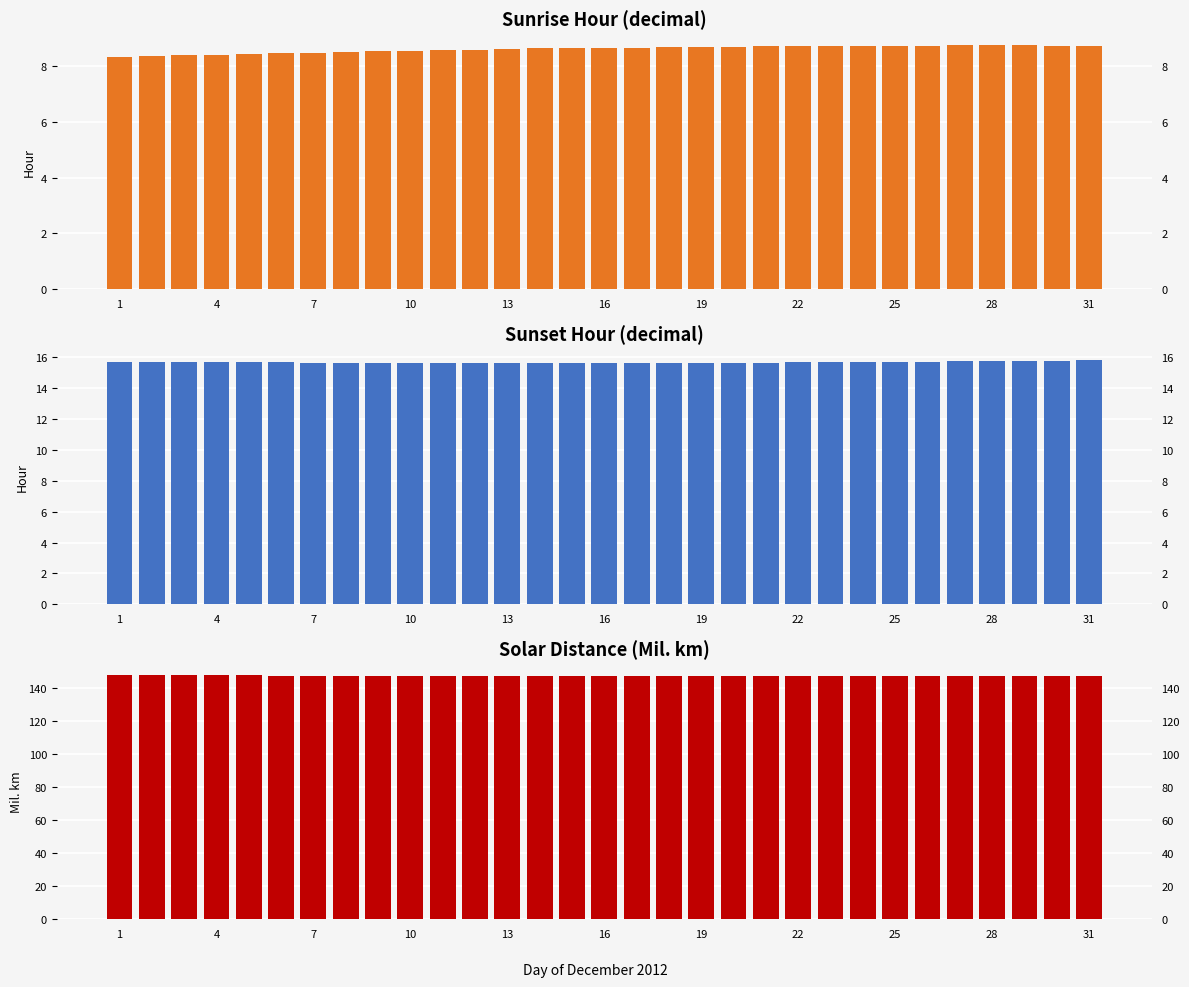

What is the smallest value displayed?

8.3